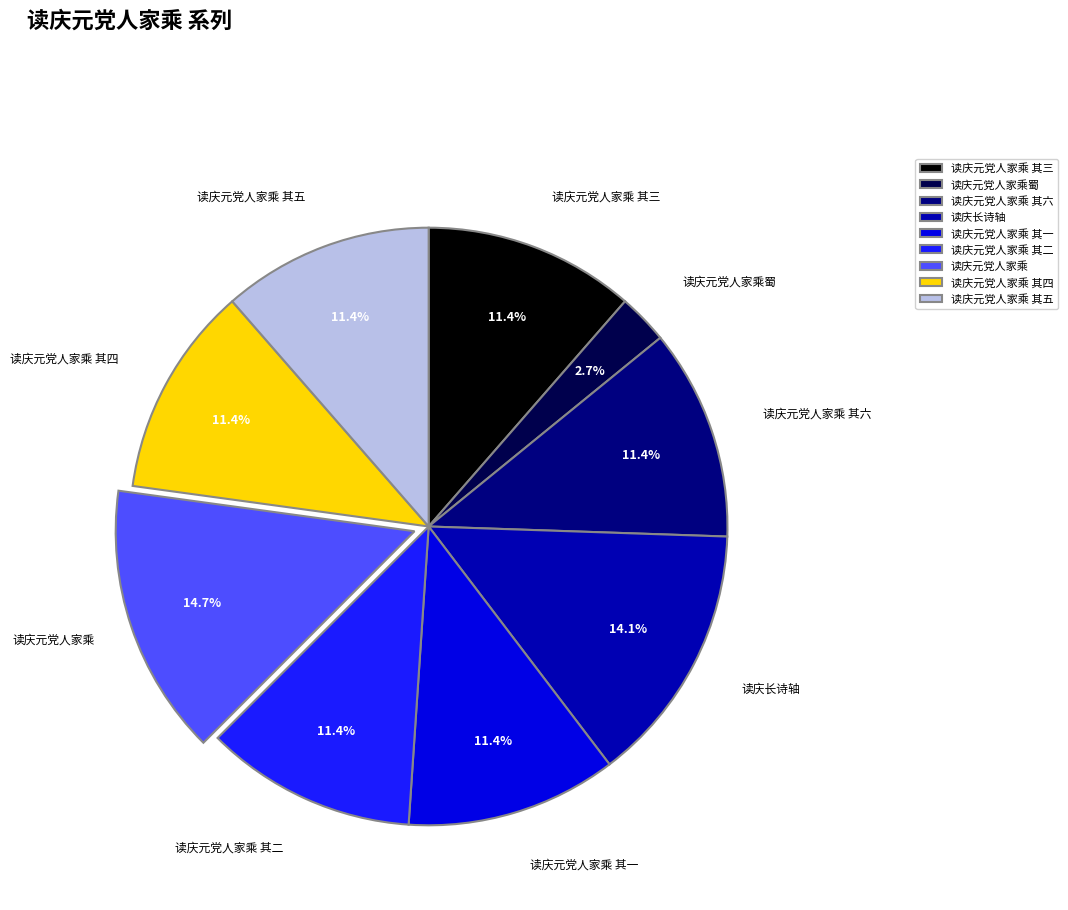

Approximately how many times larger is the value at 读庆元党人家乘 其一 compared to 读庆元党人家乘 其五?

1.0